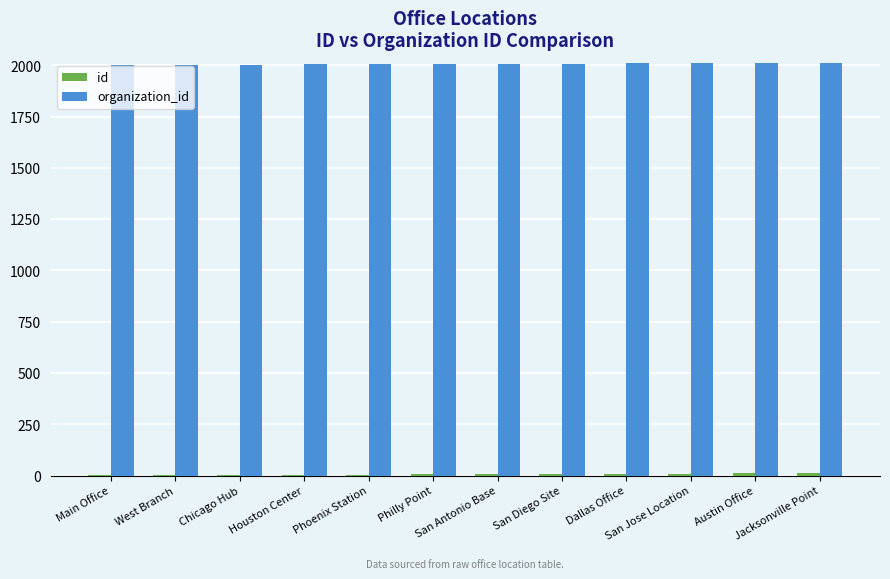

What is the maximum value shown in the chart?

2012